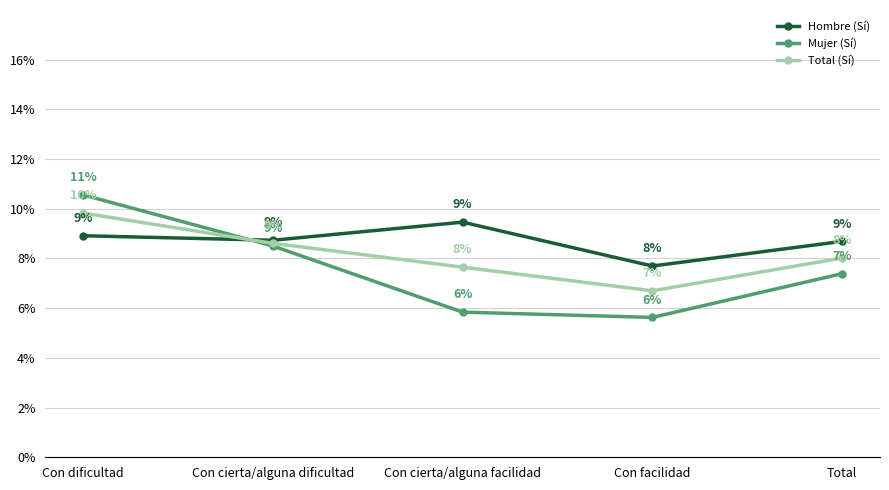

What are all the series names shown in the legend?

Hombre (Sí), Mujer (Sí), Total (Sí)